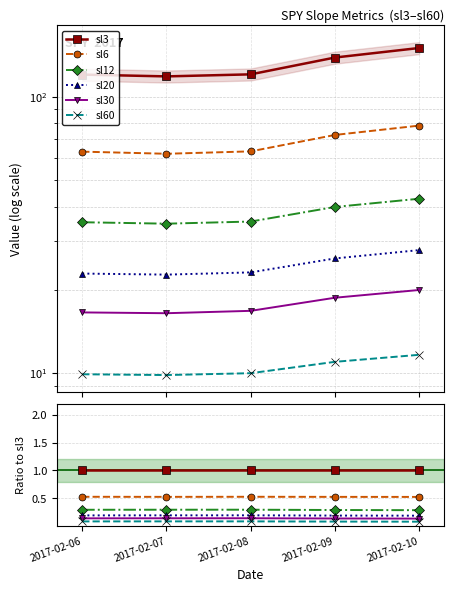

Is the value of sl30 at 2017-02-07 greater than the value of sl3 at 2017-02-10?

No